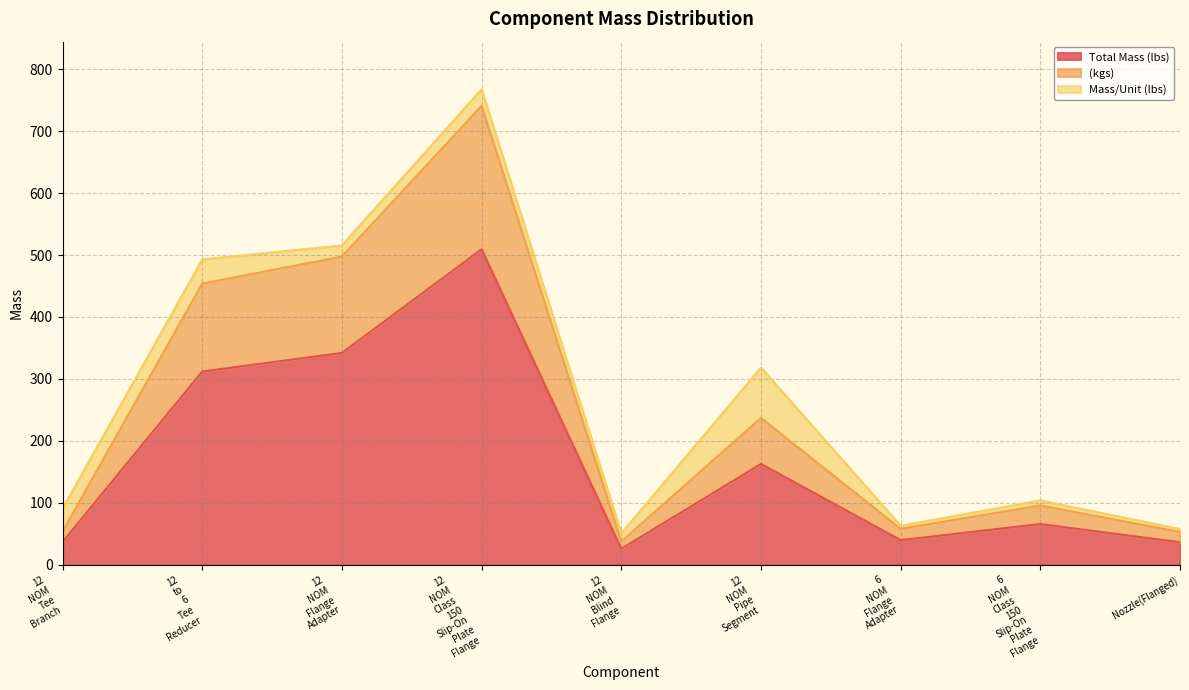

What is the highest value of the Total Mass (lbs) series?

509.2